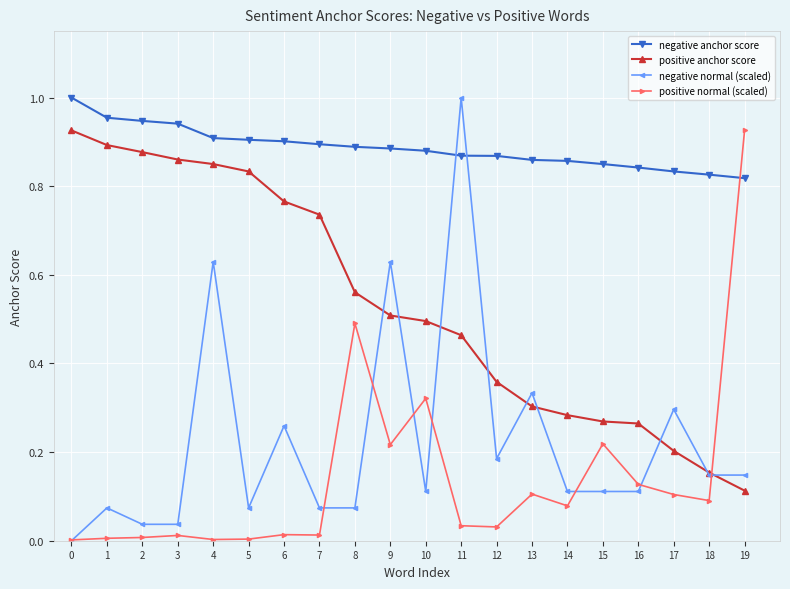

How many times do negative anchor score and positive normal (scaled) cross each other?

1